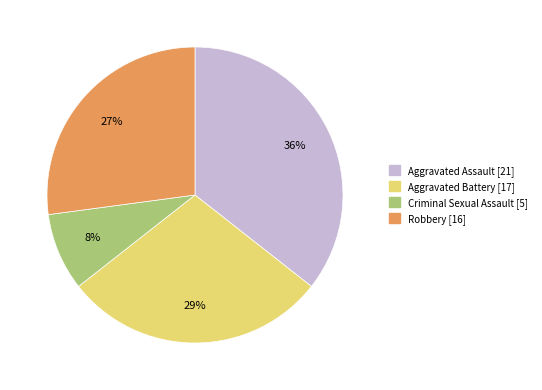

Is there any slice that represents more than half of the pie?

No